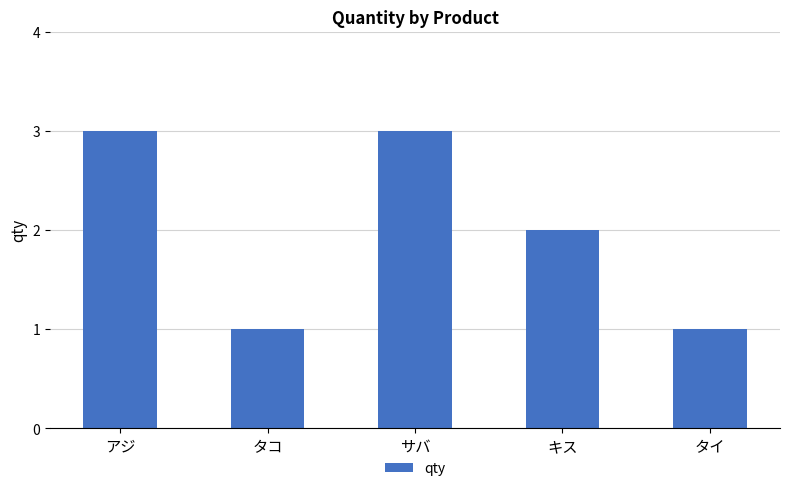

Reading left to right, transcribe all the data shown in this chart.

アジ=3	タコ=1	サバ=3	キス=2	タイ=1